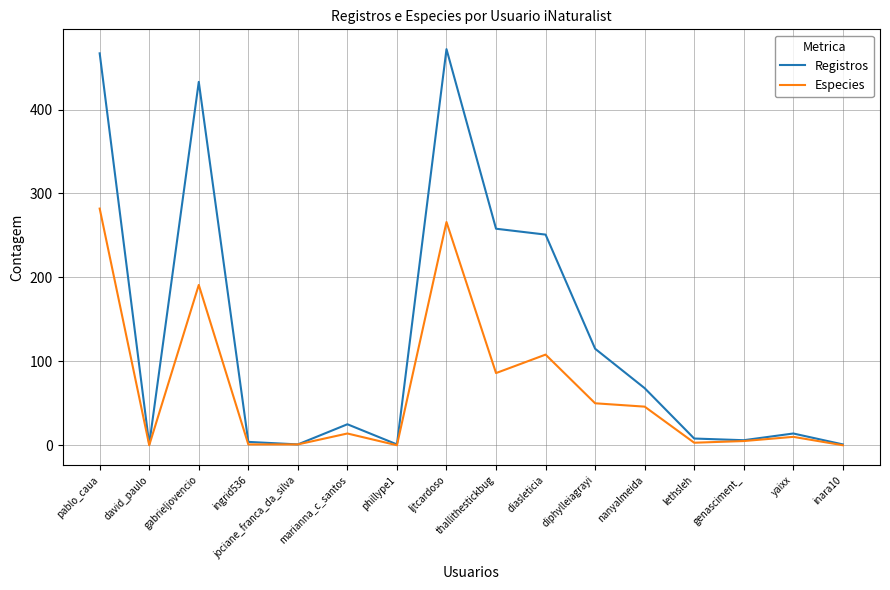

What is the sum of the Registros values at diphylleiagrayi and inara10?

116